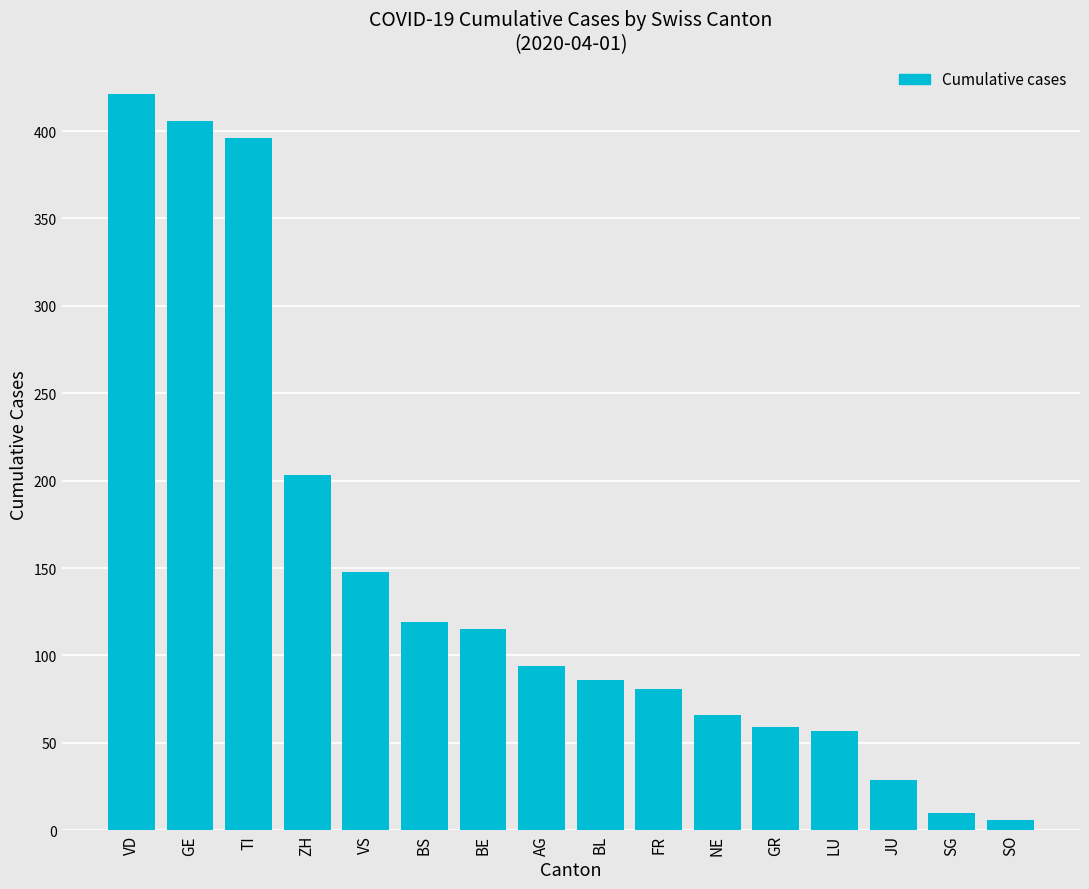

Read the value at BE.

115